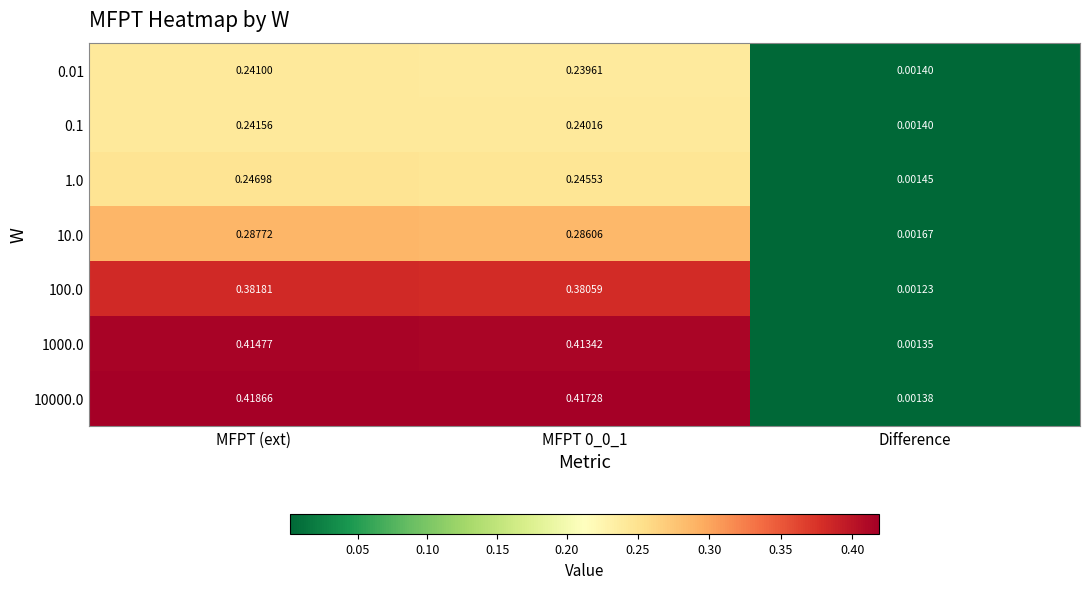

At which label is 1000.0 closest to 0?

Difference